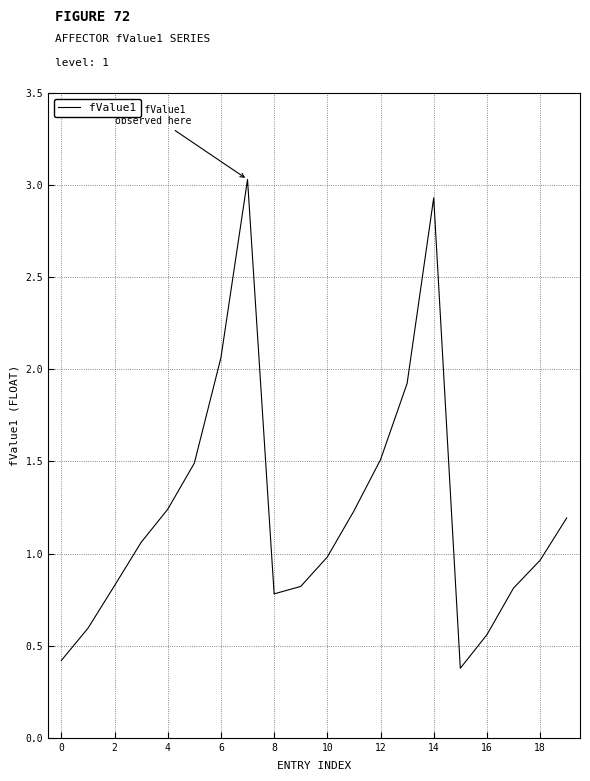

What is the minimum value shown in the chart?

0.4